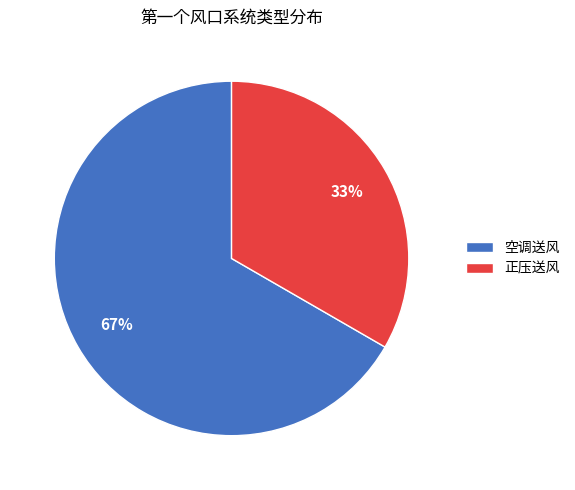

Do 正压送风 and 空调送风 together represent more than half of the pie?

Yes